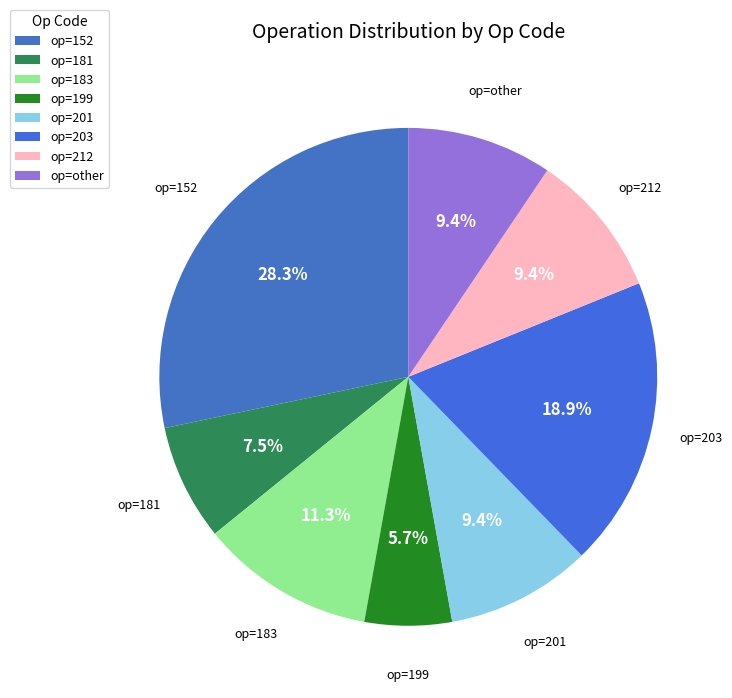

What percentage is NOT represented by op=212?

90.6%